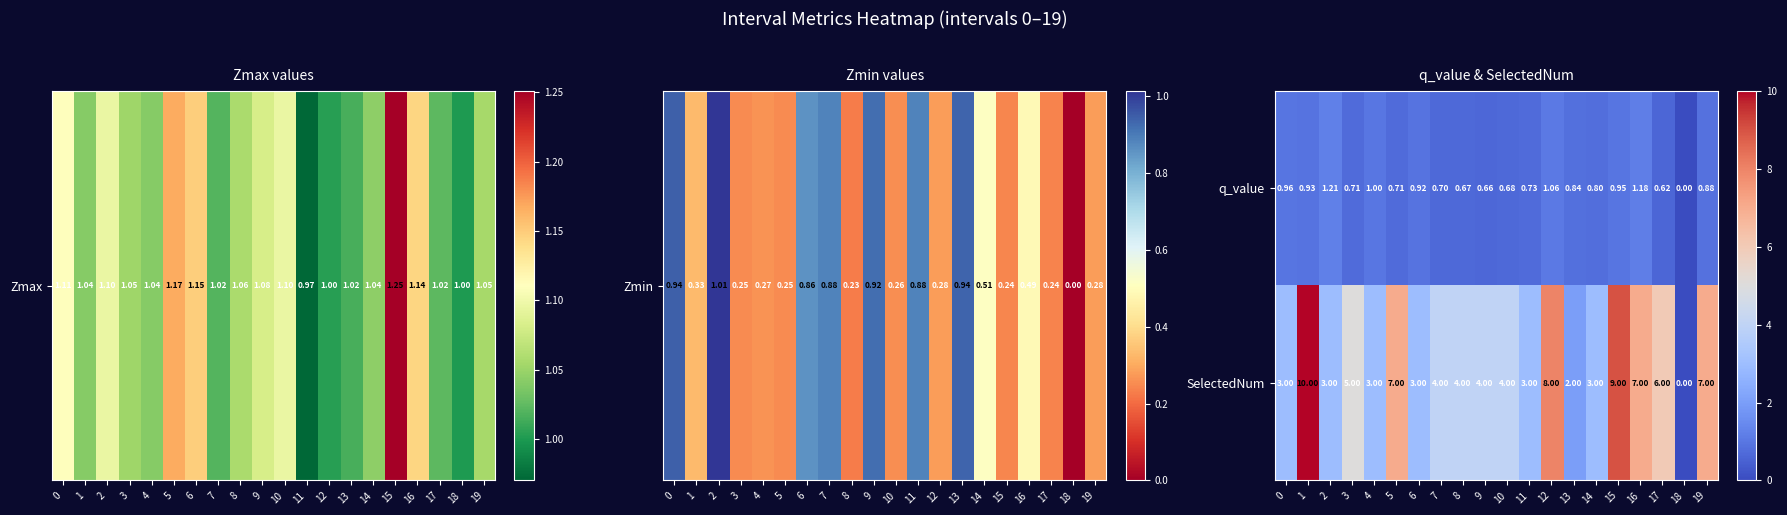

Which series has the largest total across all categories?

SelectedNum